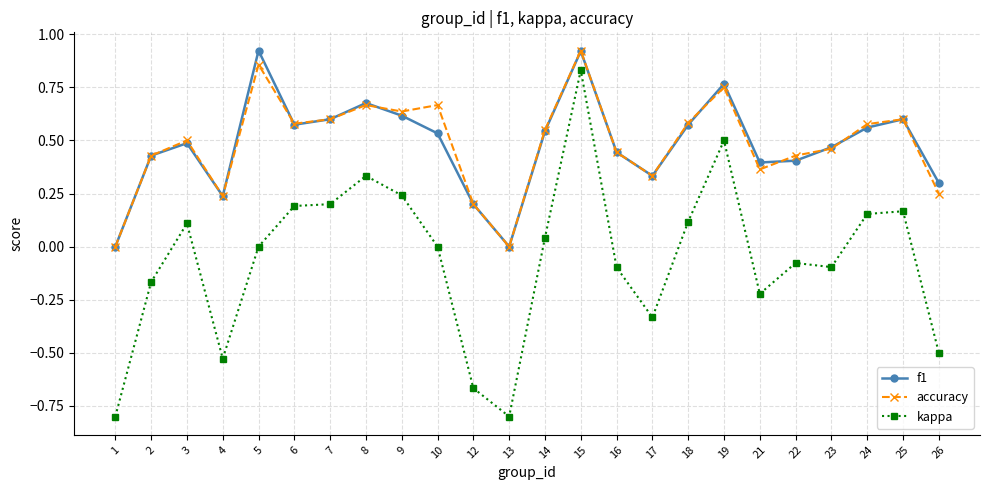

Is the value of kappa at 14 greater than the value of f1 at 22?

No